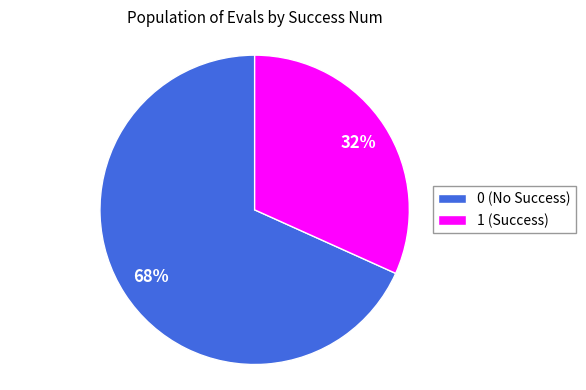

Is it true that 0 (No Success) is 83% of the pie?

False